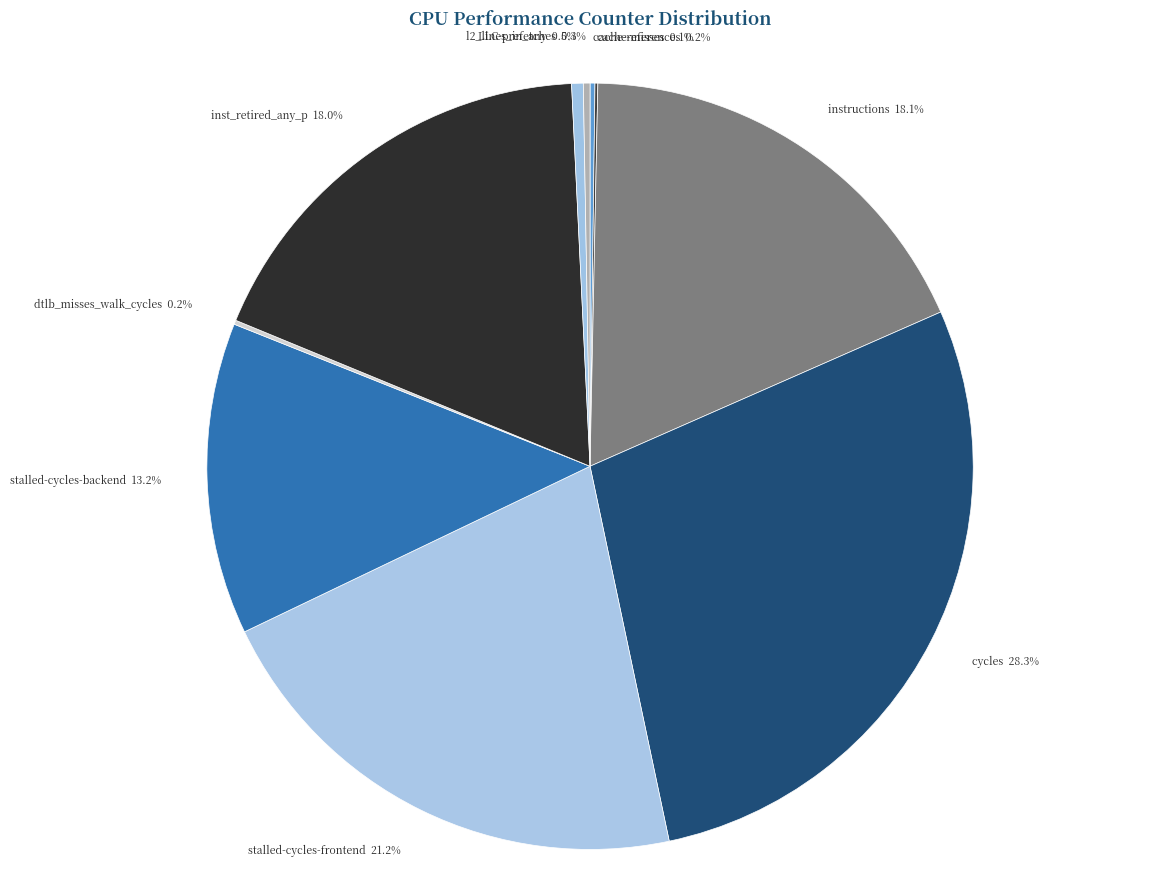

Does any single category account for the majority?

No